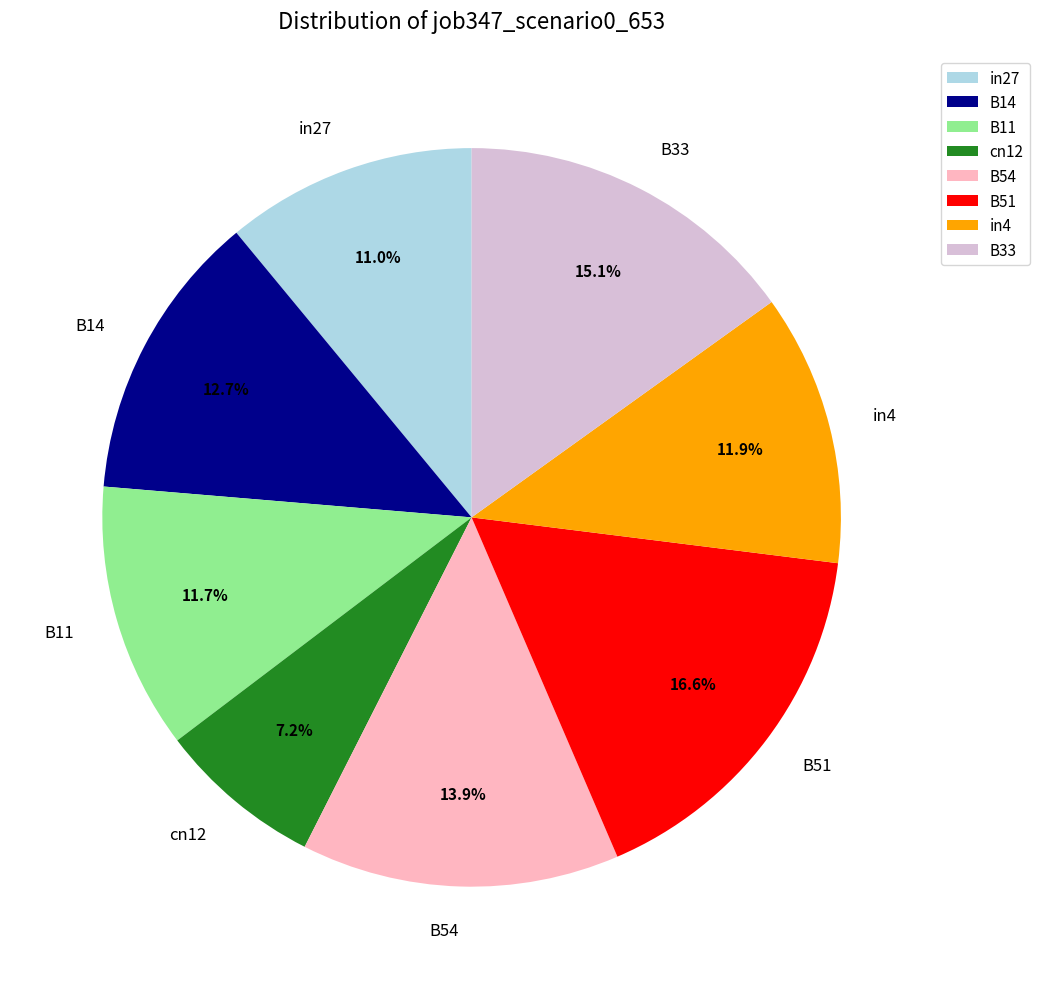

What is the largest slice in the pie chart?

B51